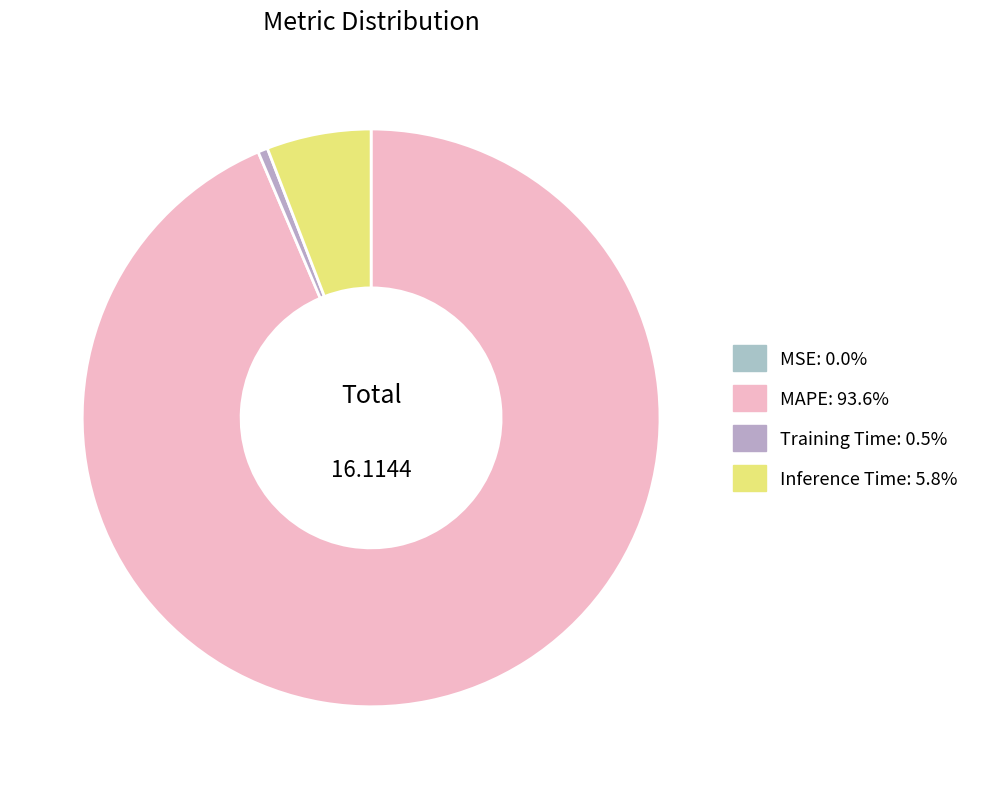

To the nearest percent, what portion does Training Time represent?

1%